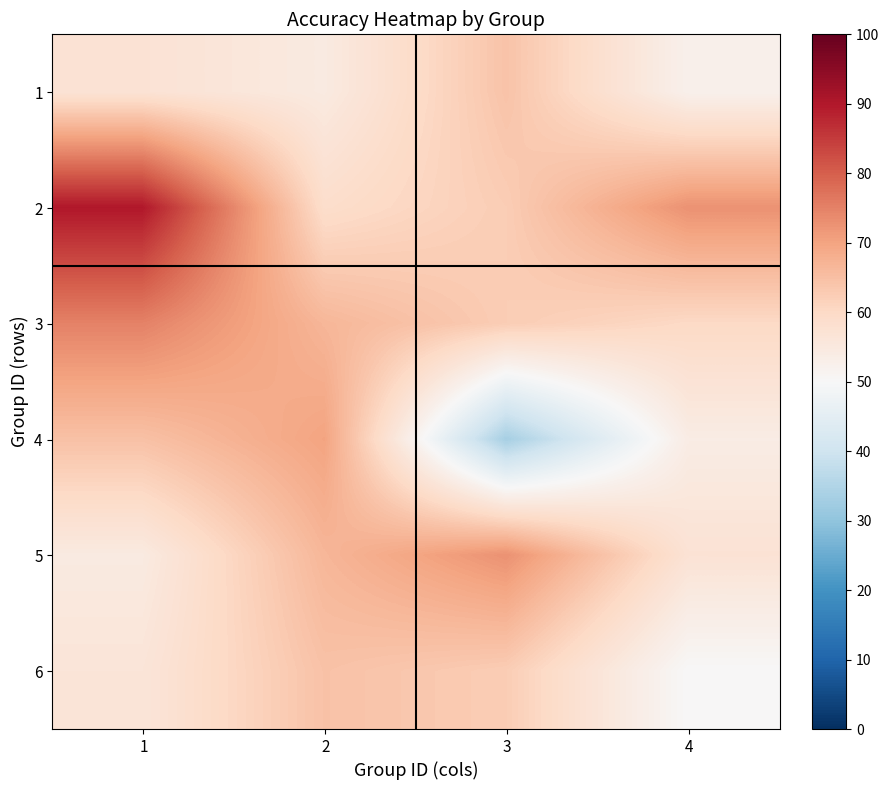

Which label corresponds to the smallest value in the chart?

3